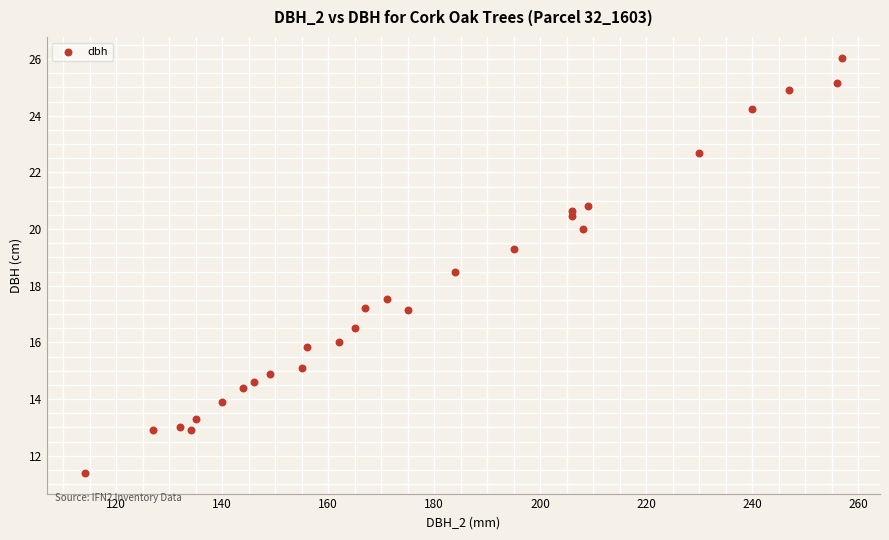

What is the range of X values (max minus min)?

143.0